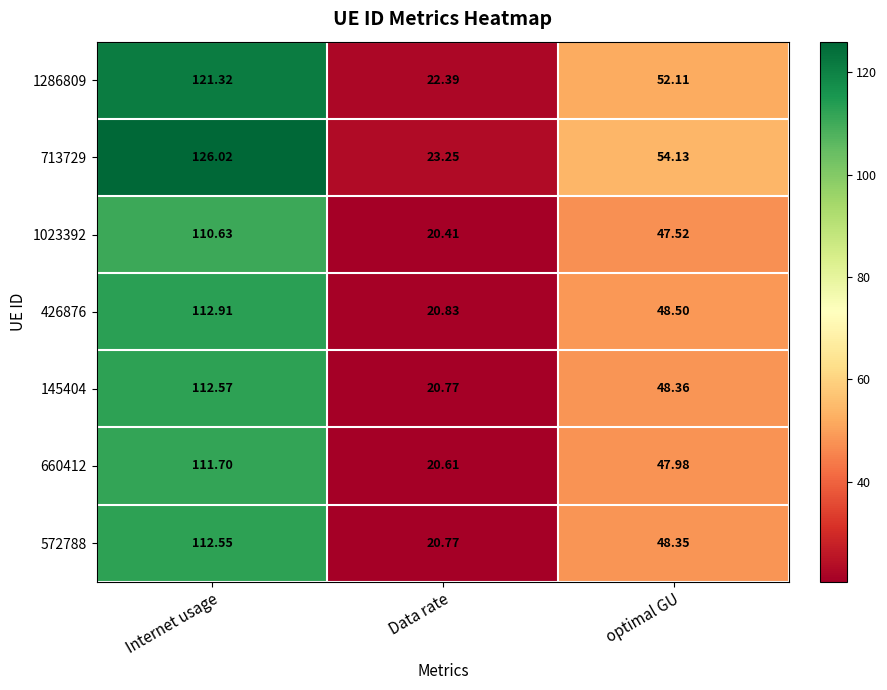

Rank the categories by 1023392 value from lowest to highest.

Data rate, optimal GU, Internet usage